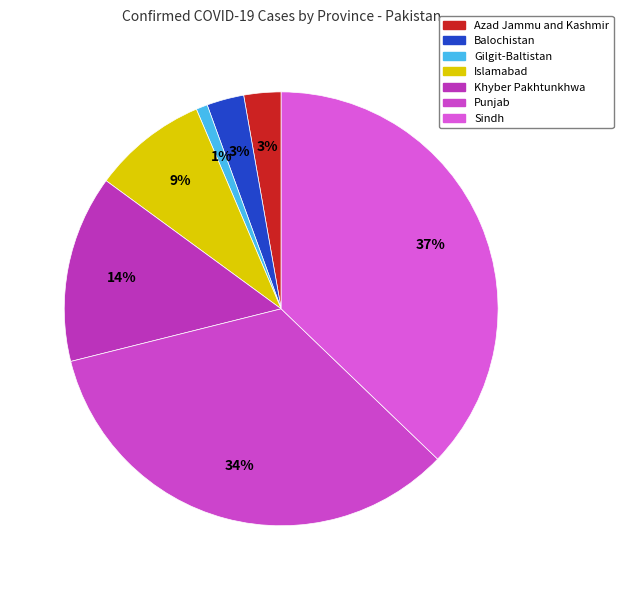

Which has a higher value, Islamabad or Gilgit-Baltistan?

Islamabad